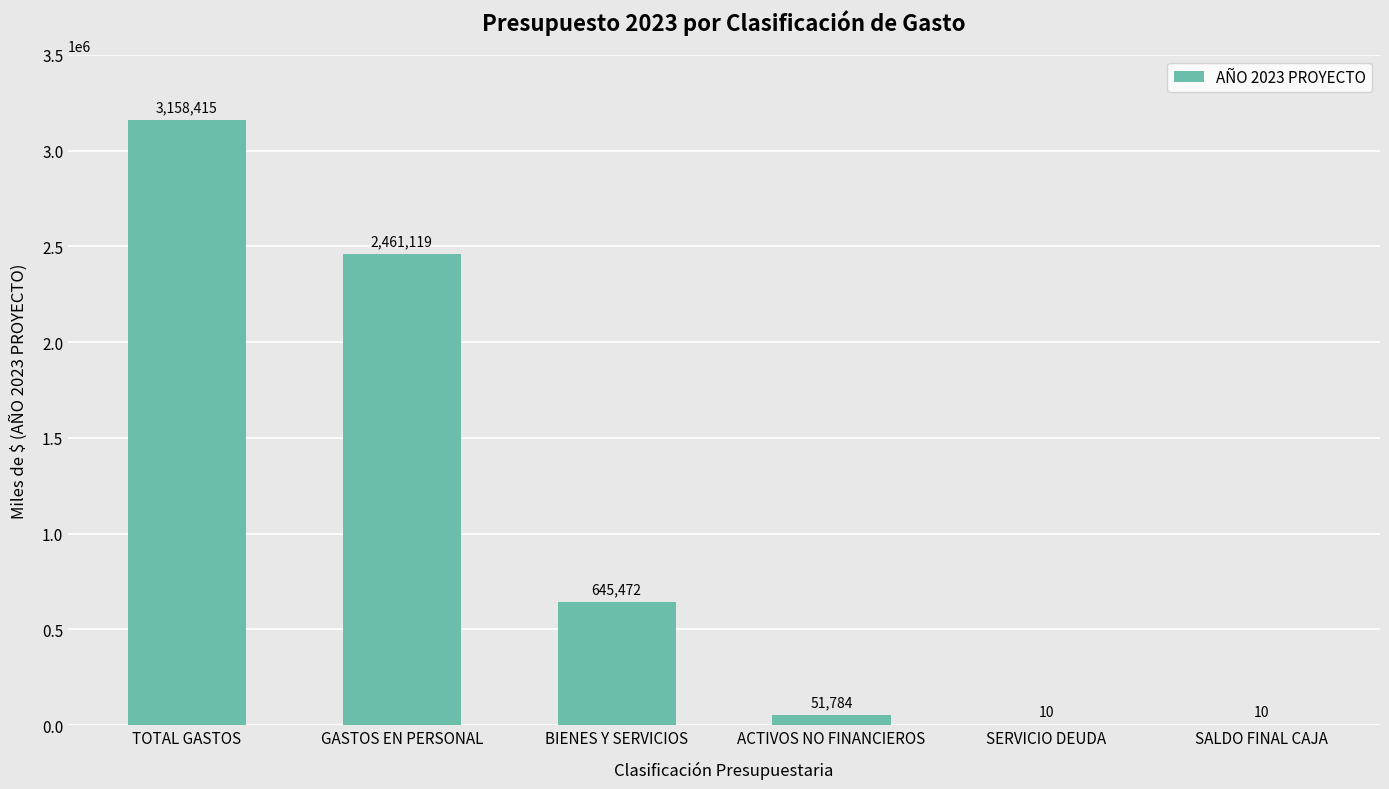

How many distinct data groups are displayed?

1